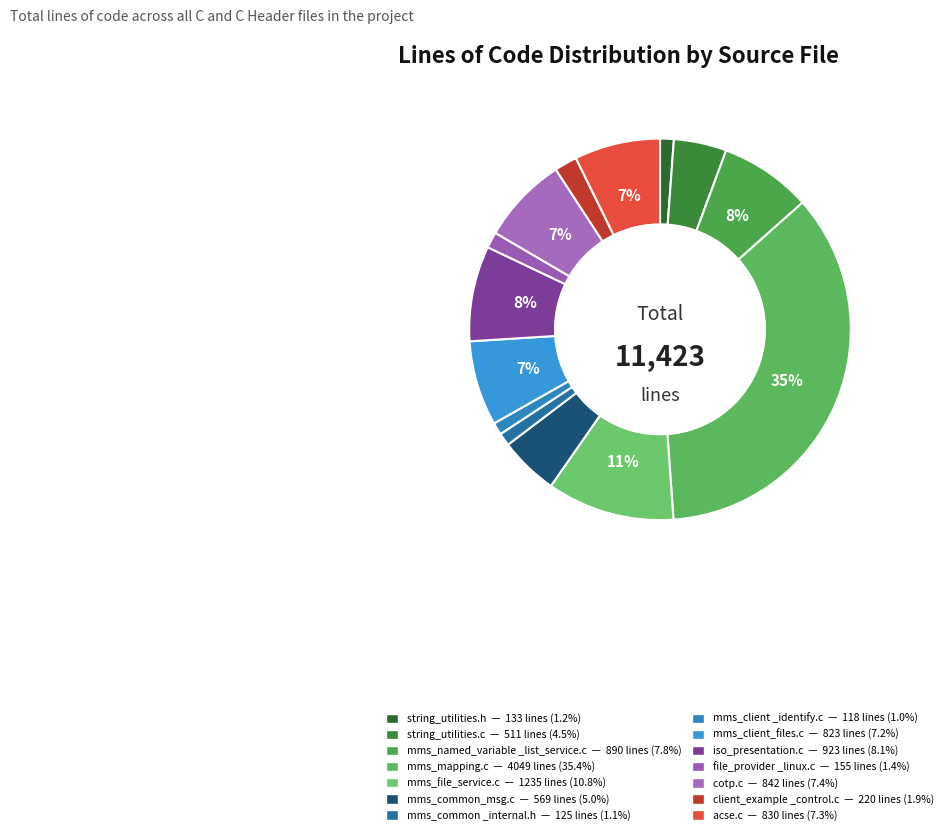

Which category has the biggest portion of the pie?

C (mms_mapping.c)